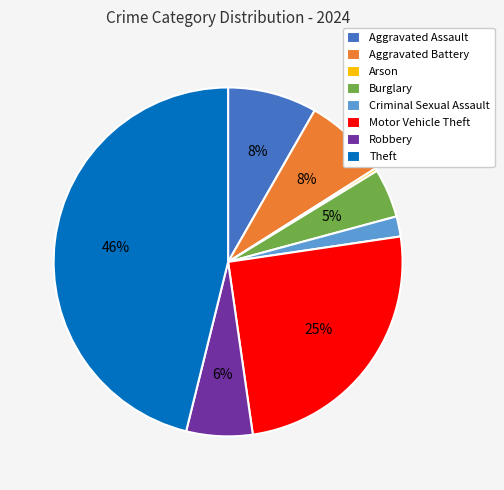

To the nearest percent, what is the difference between the Aggravated Battery and Motor Vehicle Theft slice percentages?

17%